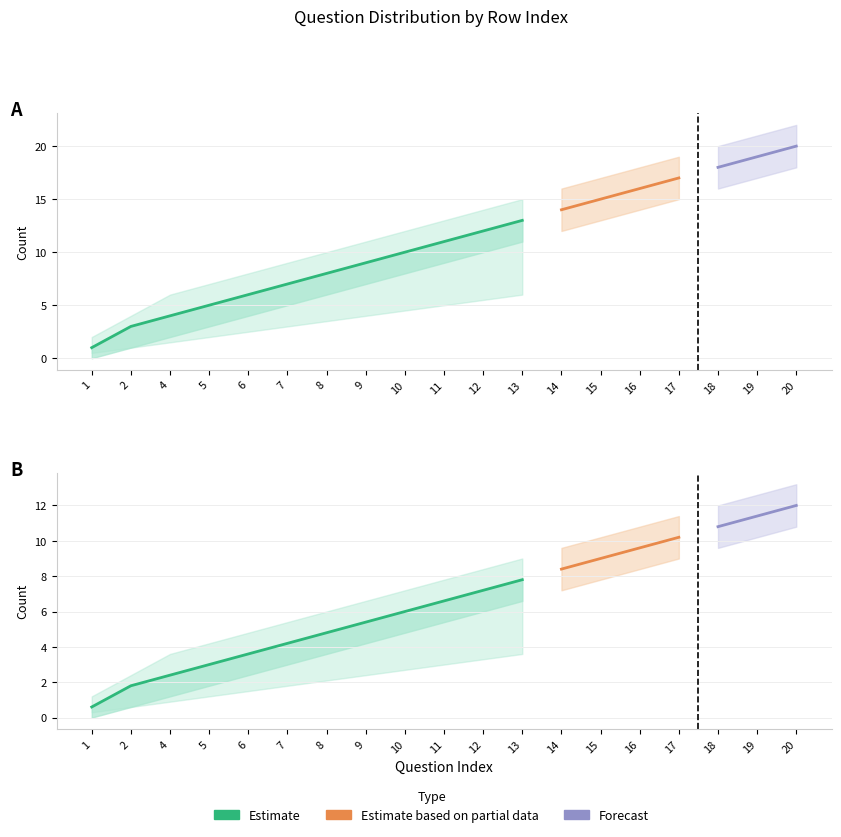

What is the maximum value shown in the chart?

22.0